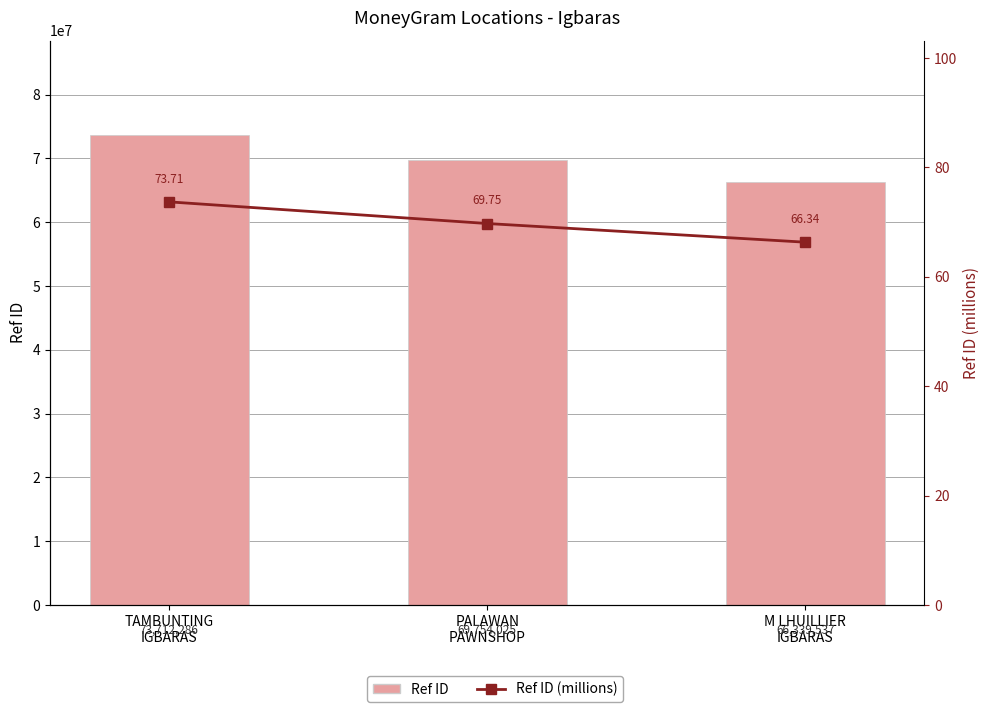

Which category has the highest value across all series?

TAMBUNTING
IGBARAS